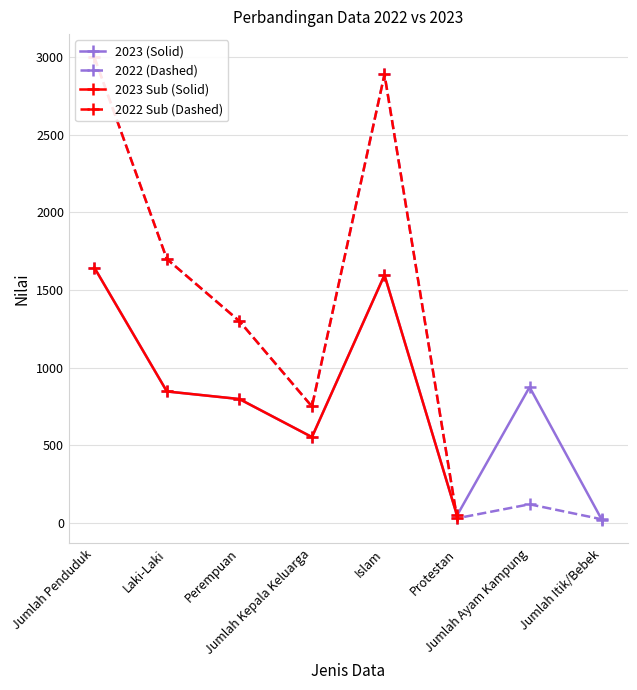

What is the sum of all 2022 (Dashed) values?

9813